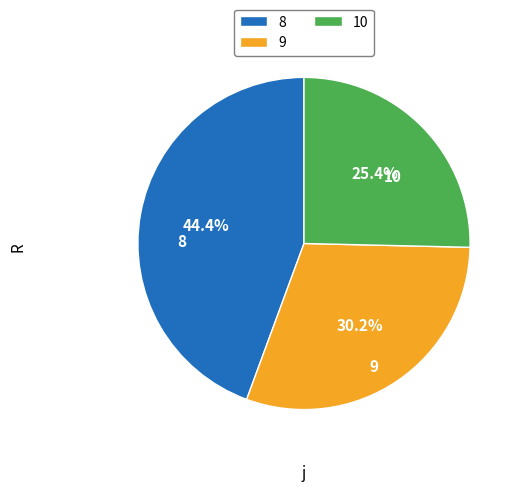

Is there a majority slice in this chart?

No